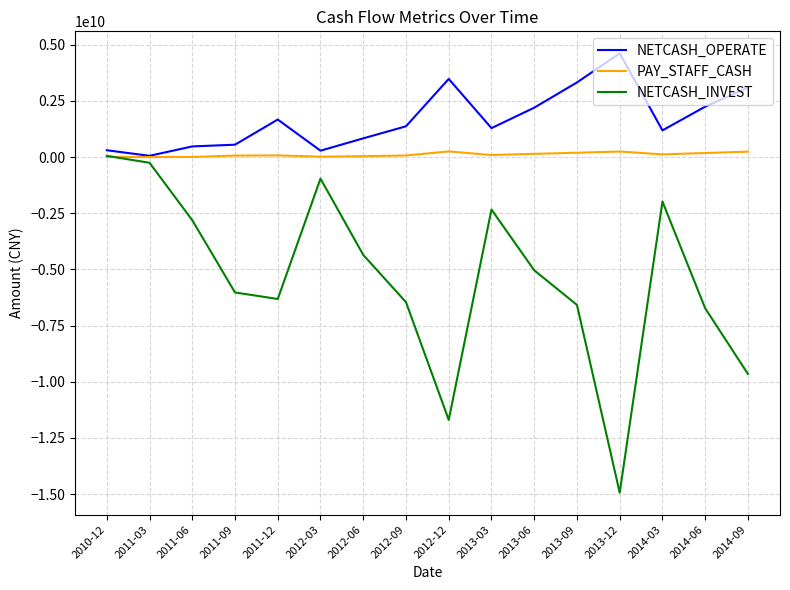

Read the NETCASH_INVEST value at 2013-03.

-2334467000.0